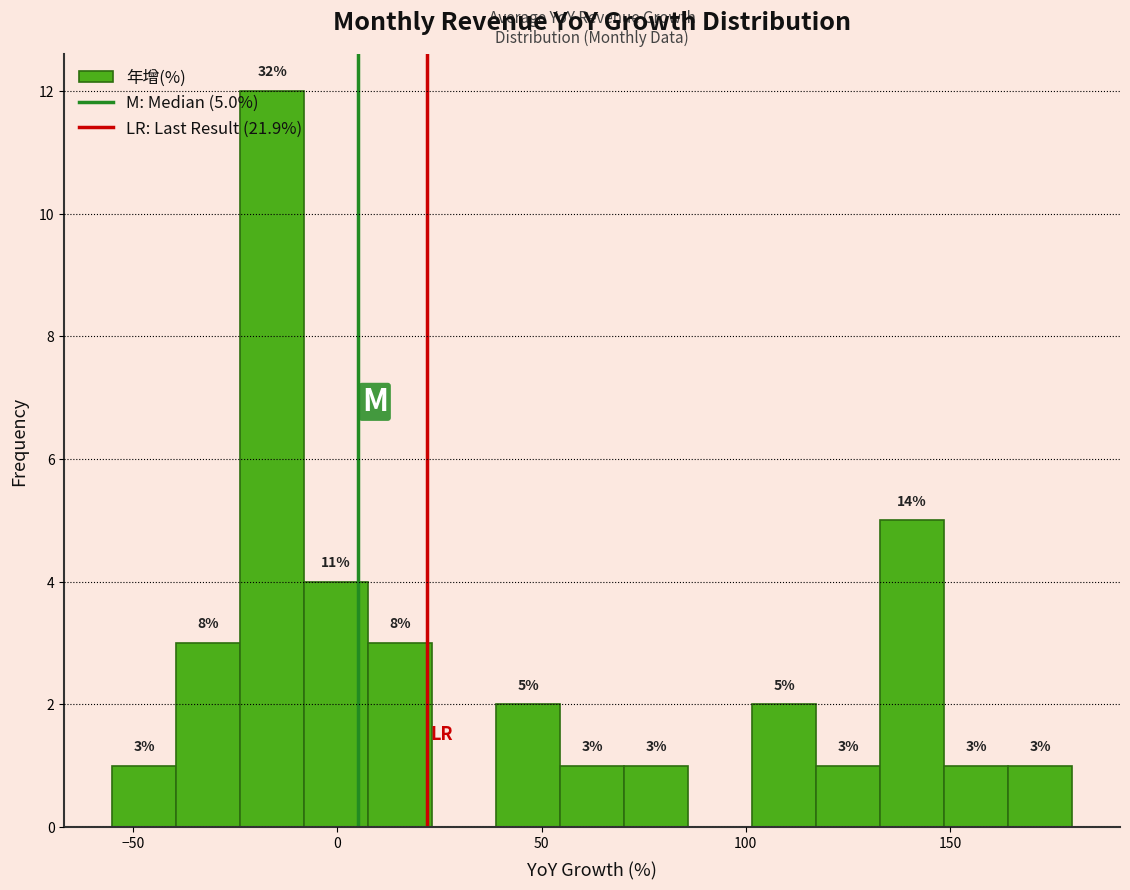

Read against the x-axis, roughly where is the centre of the tallest bar?

-15